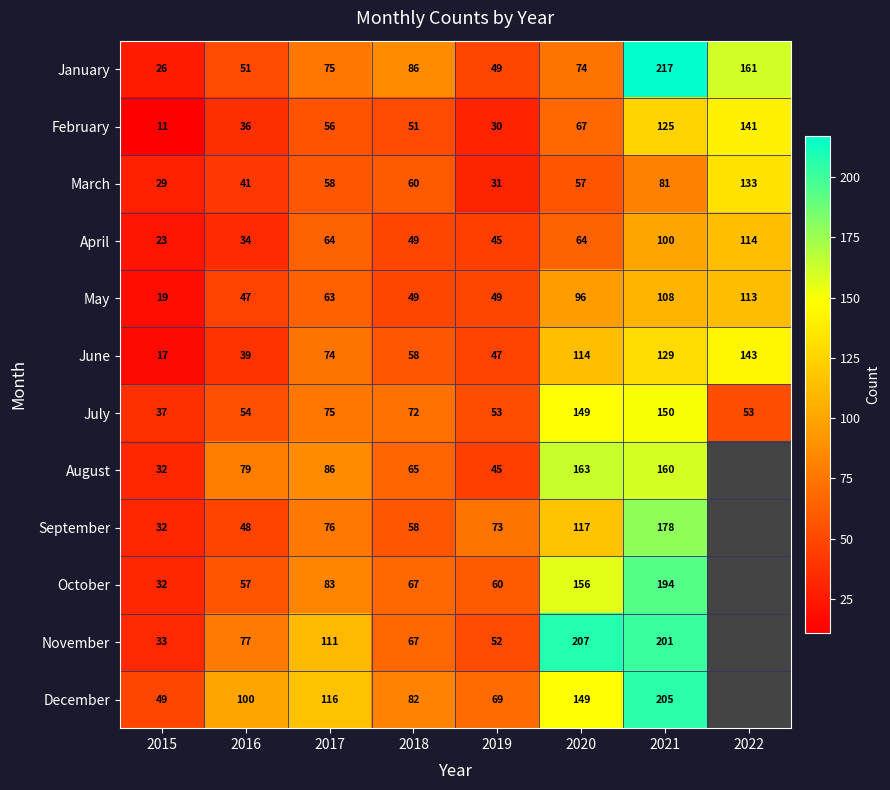

The value of February at 2020 is 67. True or false?

True